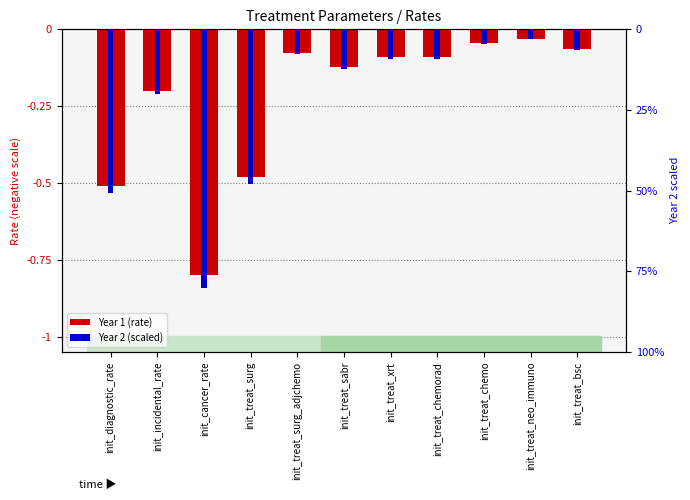

What is the label of the 11th bar from the left?

init_treat_bsc